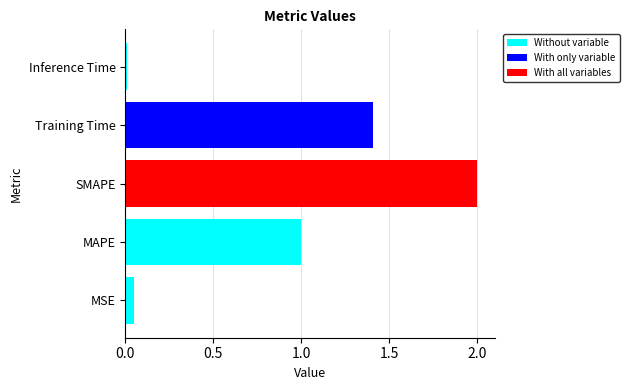

List the labels in order of value, largest first.

SMAPE, Training Time, MAPE, MSE, Inference Time